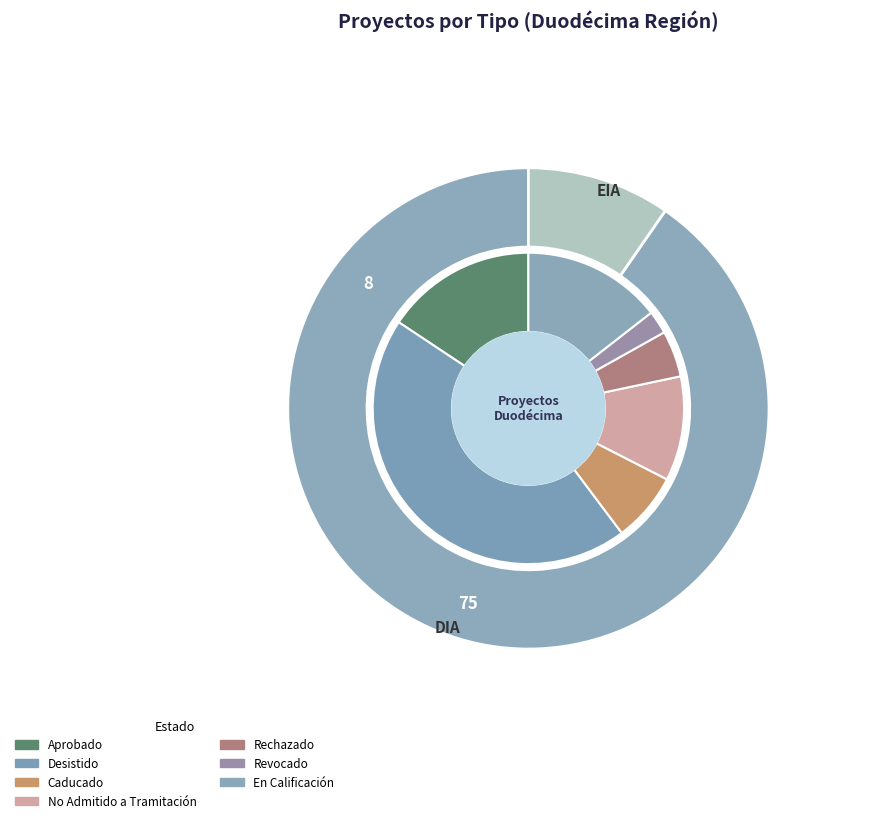

Between EIA and DIA, which is larger?

DIA